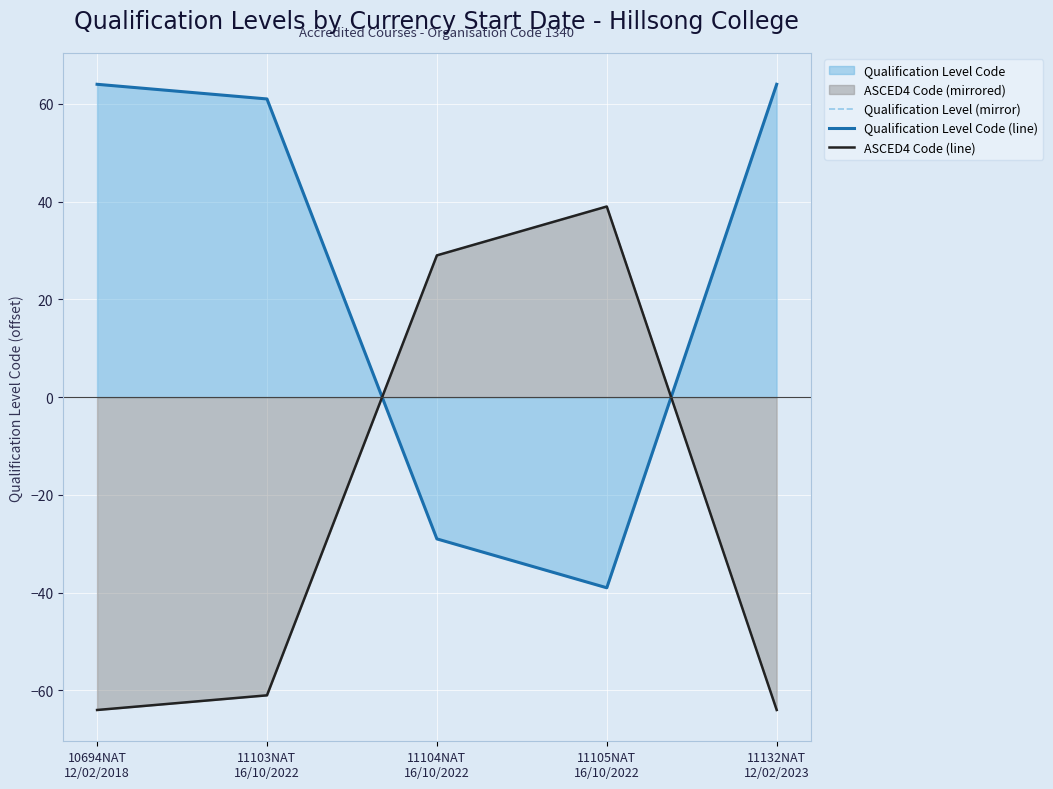

What is the sum of the Qualification Level Code (line) values at 10694NAT
12/02/2018 and 11105NAT
16/10/2022?

25